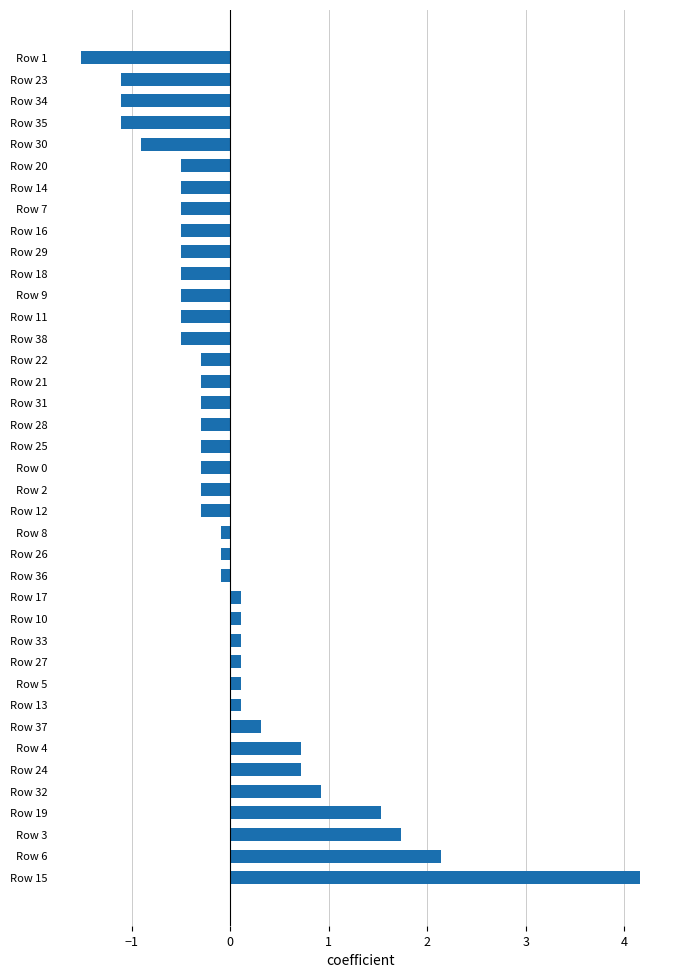

Between Row 16 and Row 6, which is larger?

Row 6